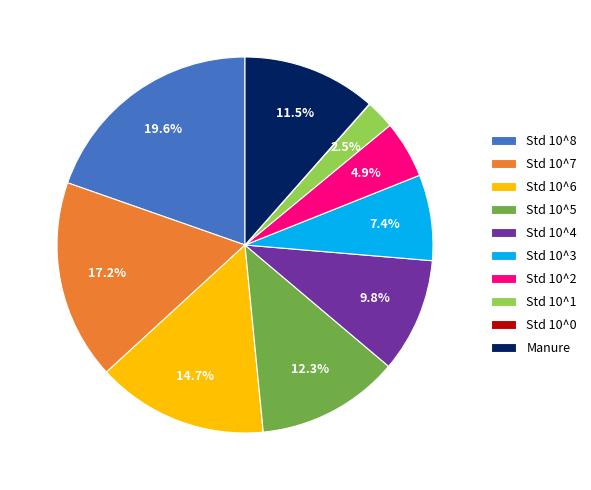

Which slice is the largest?

Std 10^8